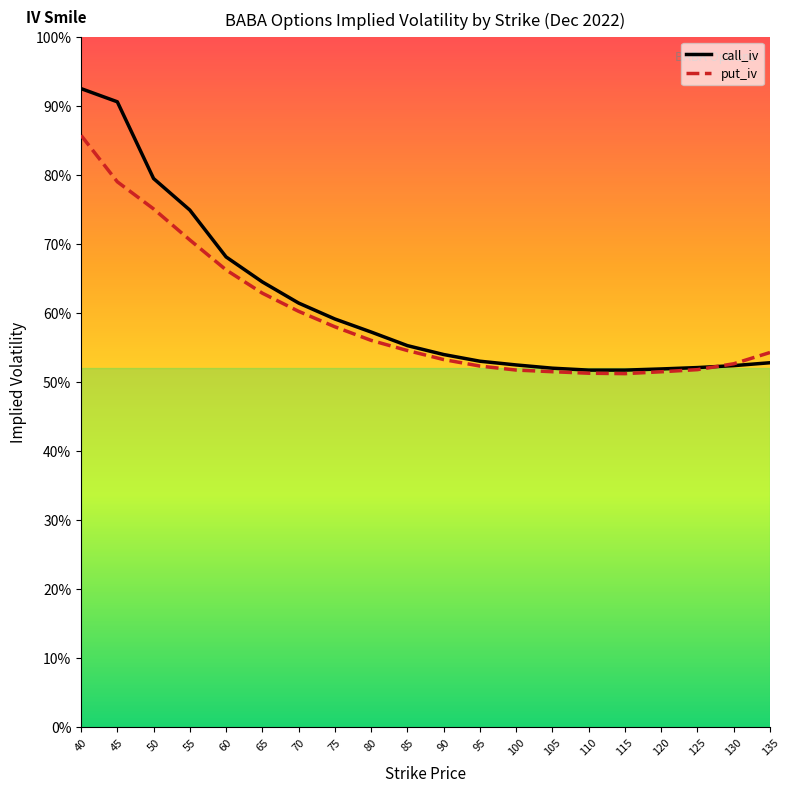

What are all the series names shown in the legend?

call_iv, put_iv